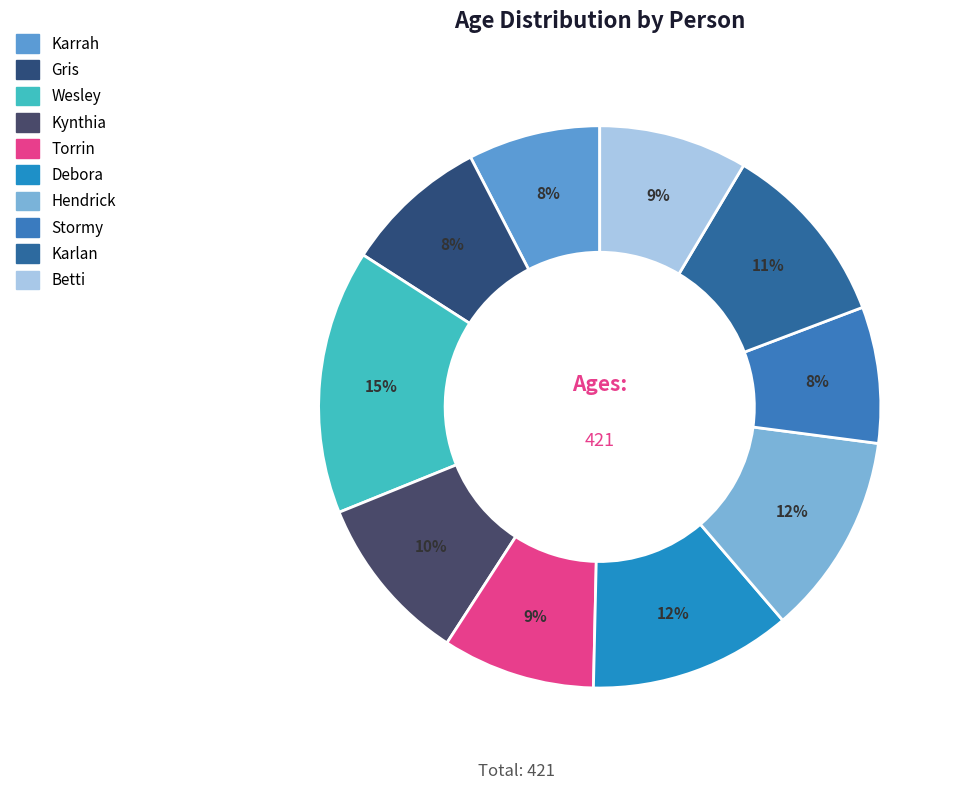

Is Gris the majority of the pie?

No